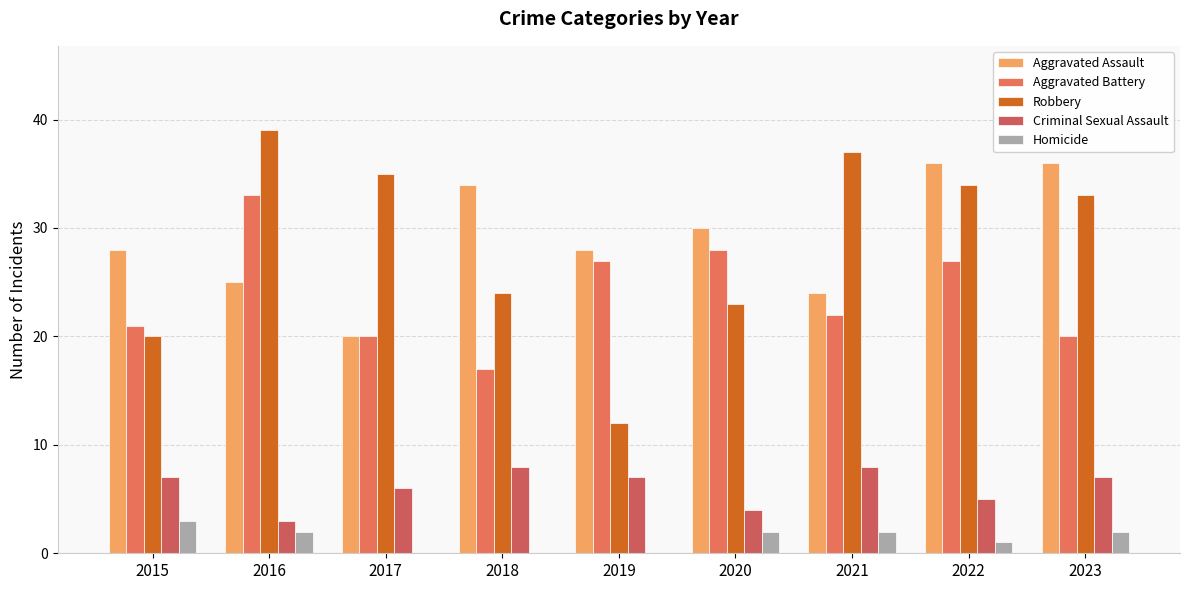

What is the sum of the Homicide values at 2021 and 2015?

5